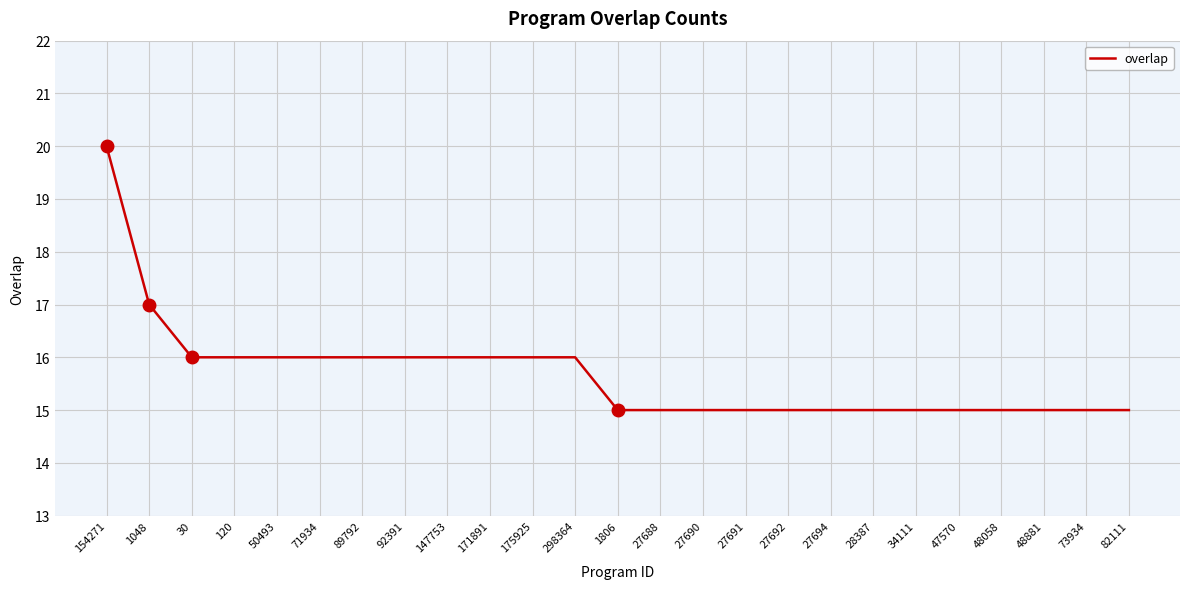

Reading right to left, transcribe all the data shown in this chart.

82111=15	73934=15	48881=15	48058=15	47570=15	34111=15	28387=15	27694=15	27692=15	27691=15	27690=15	27688=15	1806=15	298364=16	175925=16	171891=16	147753=16	92391=16	89792=16	71934=16	50493=16	120=16	30=16	1048=17	154271=20